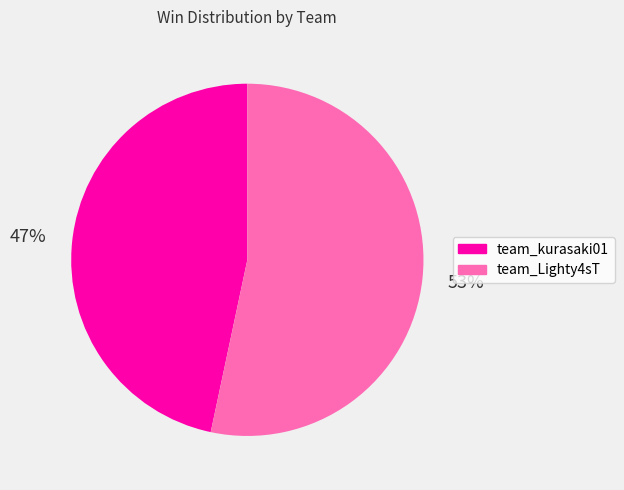

What is the smallest slice in the pie chart?

team_kurasaki01